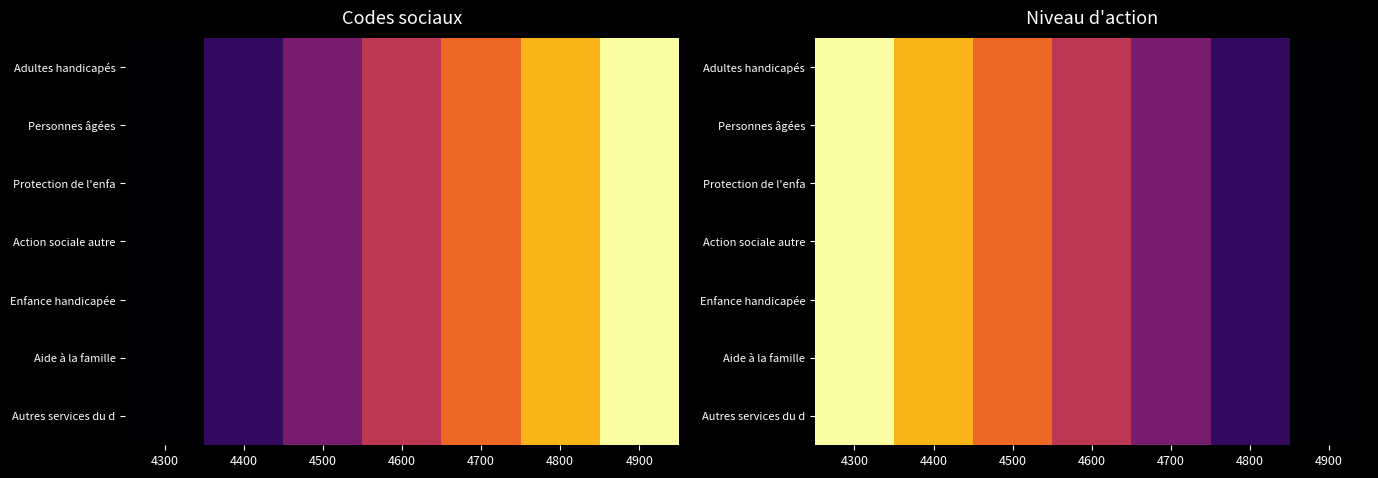

Which series has the widest spread of values?

Adultes handicapés